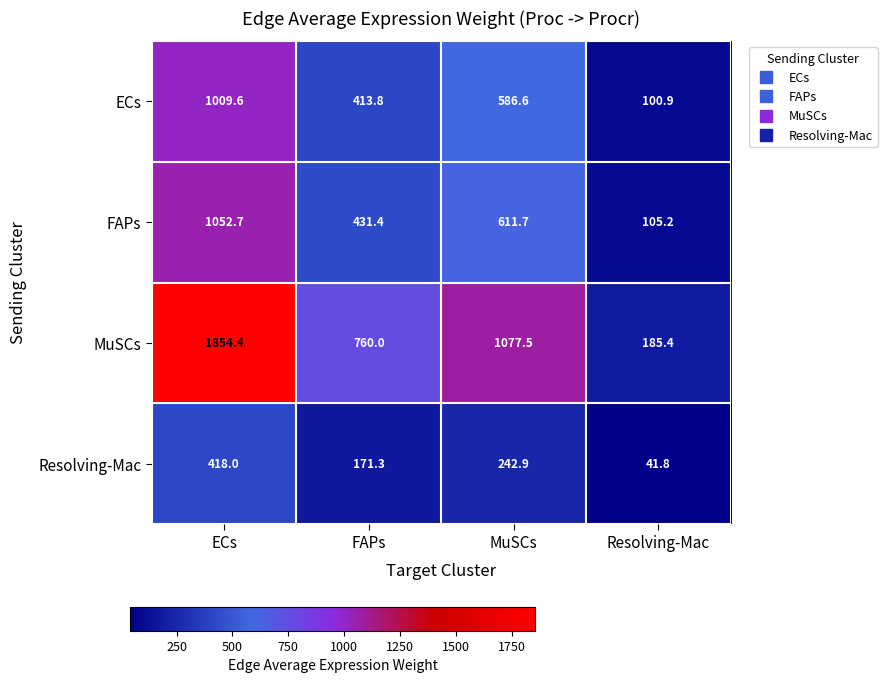

What is the spread (max minus min) of values at FAPs?

588.7